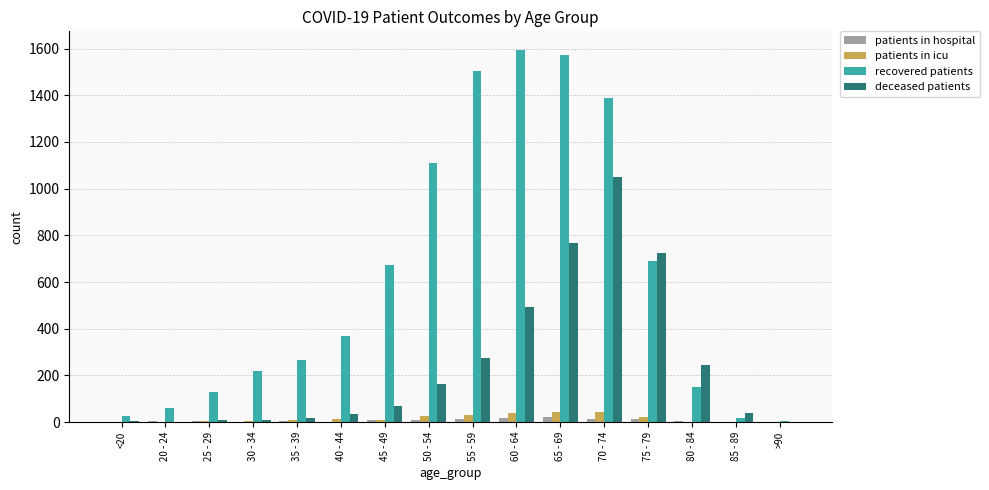

Between 25 - 29 and 50 - 54, which series saw the biggest shift?

recovered patients